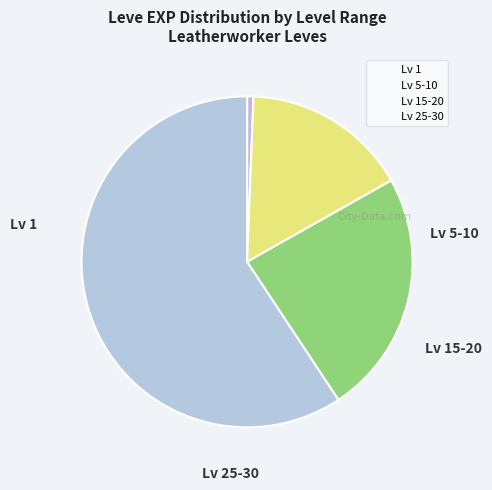

How many segments does this pie chart have?

4